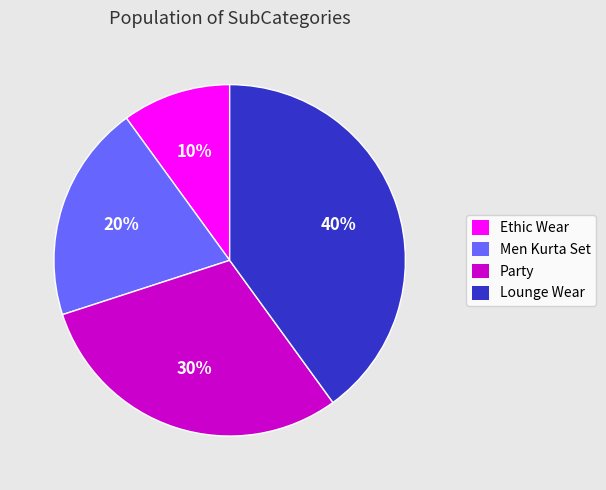

Which has a higher value, Ethic Wear or Men Kurta Set?

Men Kurta Set